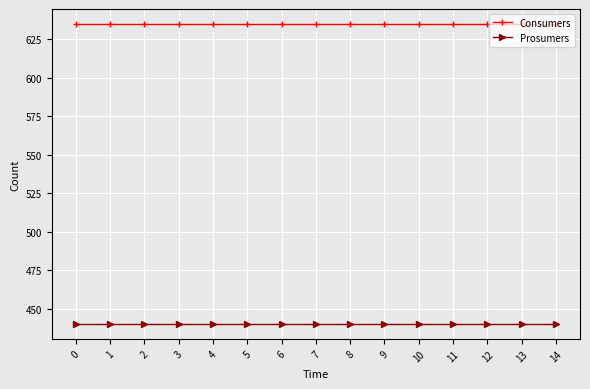

List the series in order of their overall mean, highest first.

Consumers, Prosumers